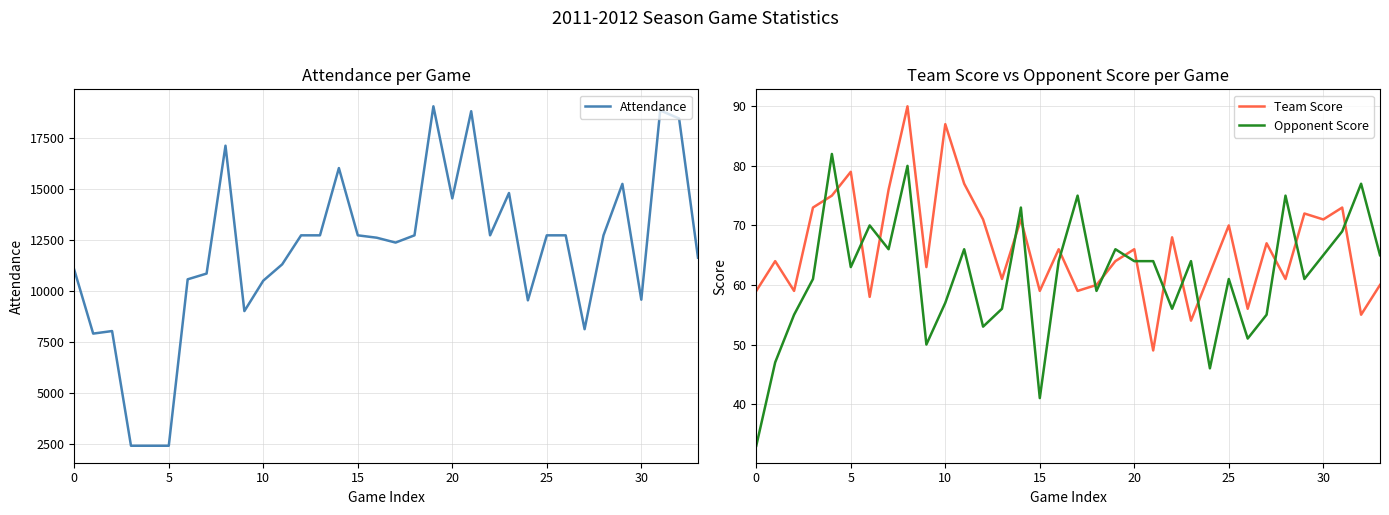

What is the difference between the second highest and minimum values in the Opponent Score series?

47